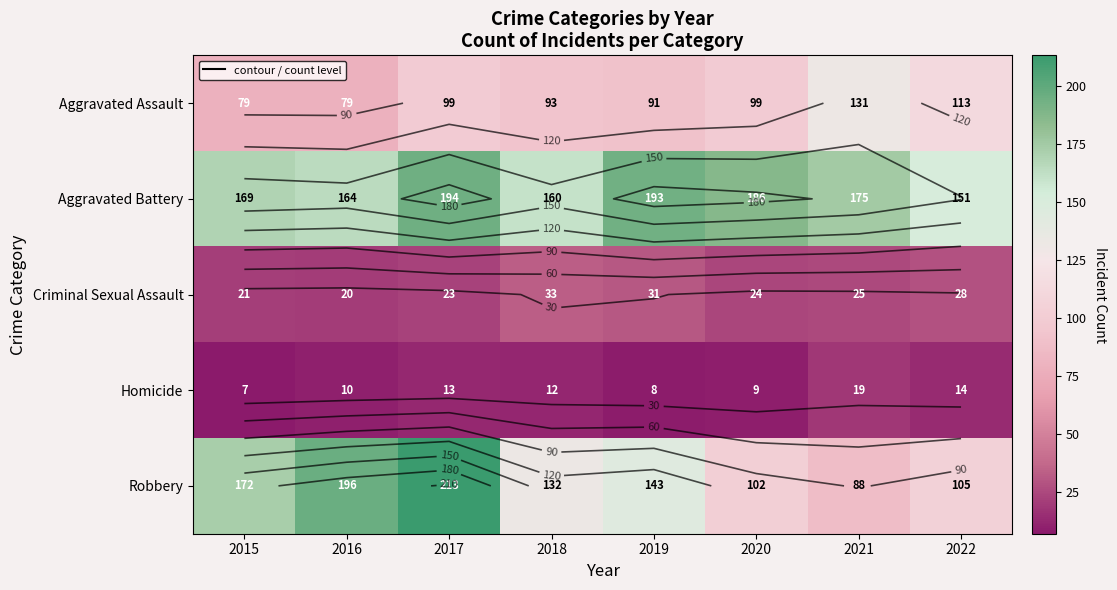

Rank the series at 2022 from highest to lowest value.

Aggravated Battery, Aggravated Assault, Robbery, Criminal Sexual Assault, Homicide